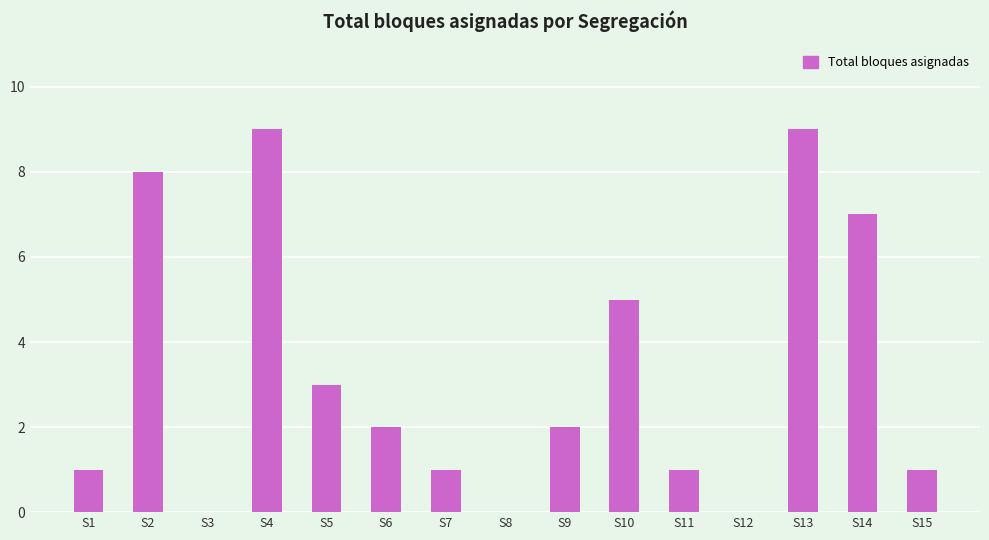

The value at S2 is 4. True or false?

False